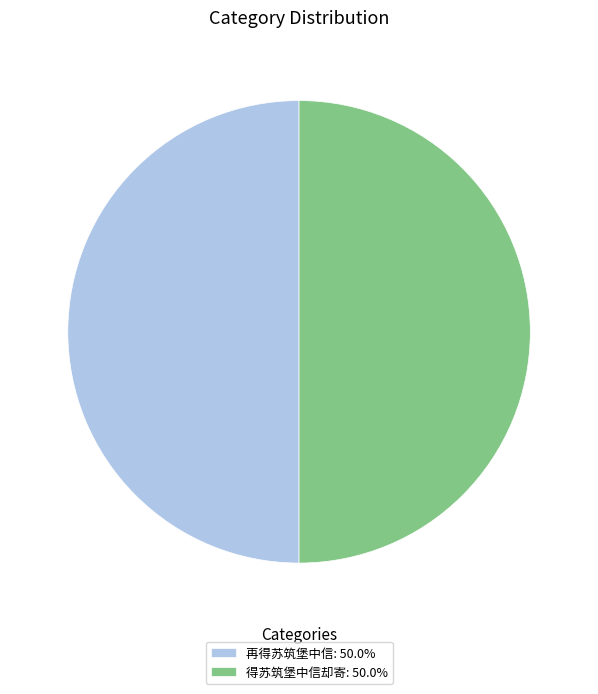

Combined, do 再得苏筑堡中信: 50.0% and 得苏筑堡中信却寄: 50.0% account for over 50%?

Yes